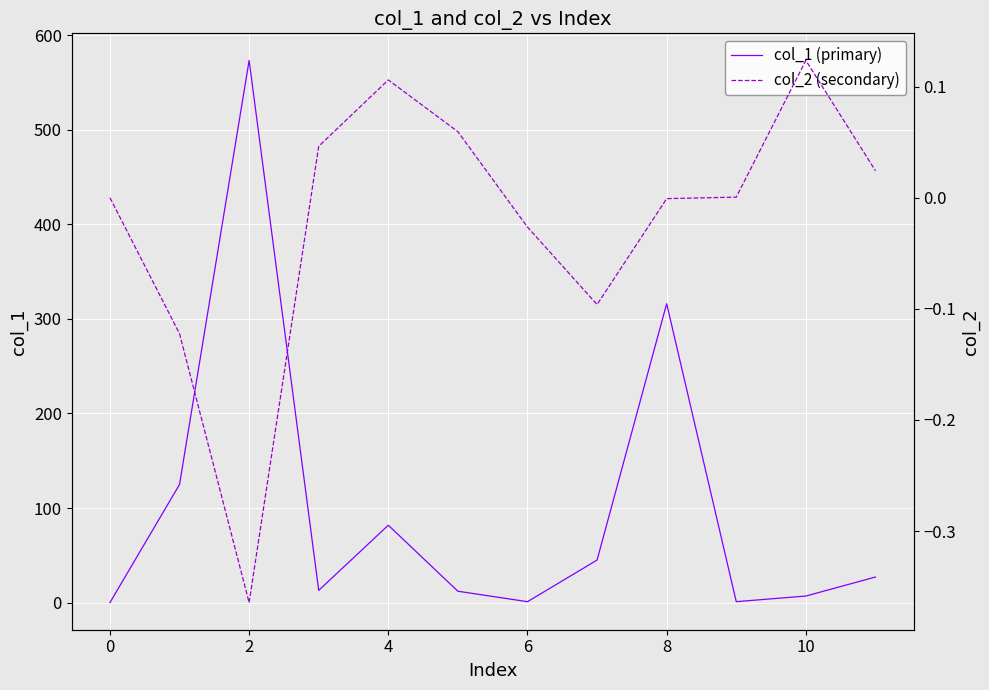

At which category does col_1 (primary) reach its first local peak?

2